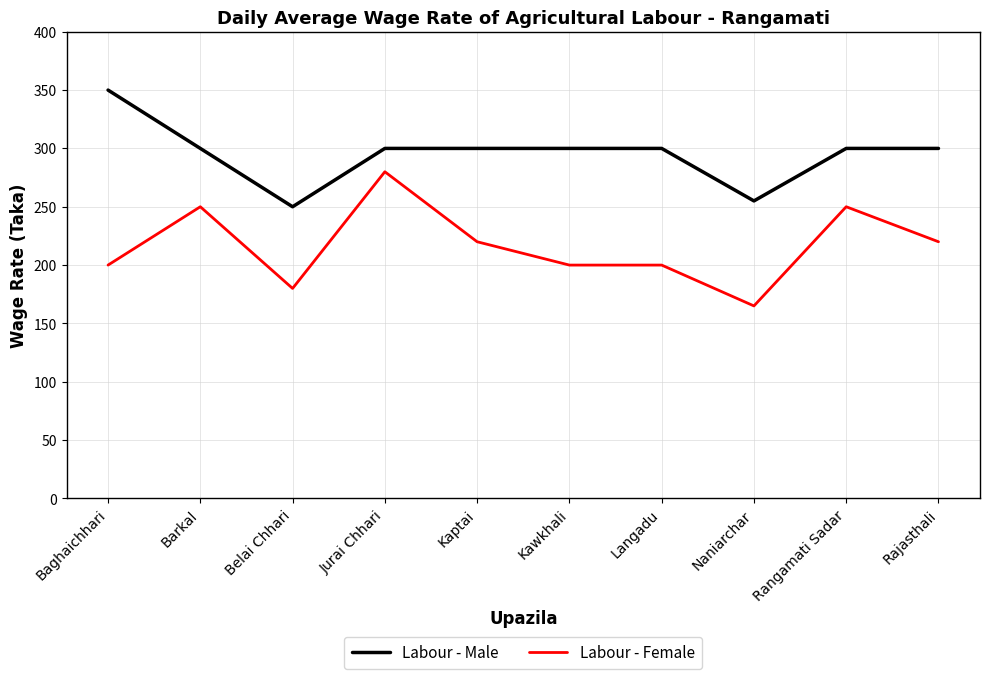

True or false: Labour - Male and Labour - Female cross at least once.

False